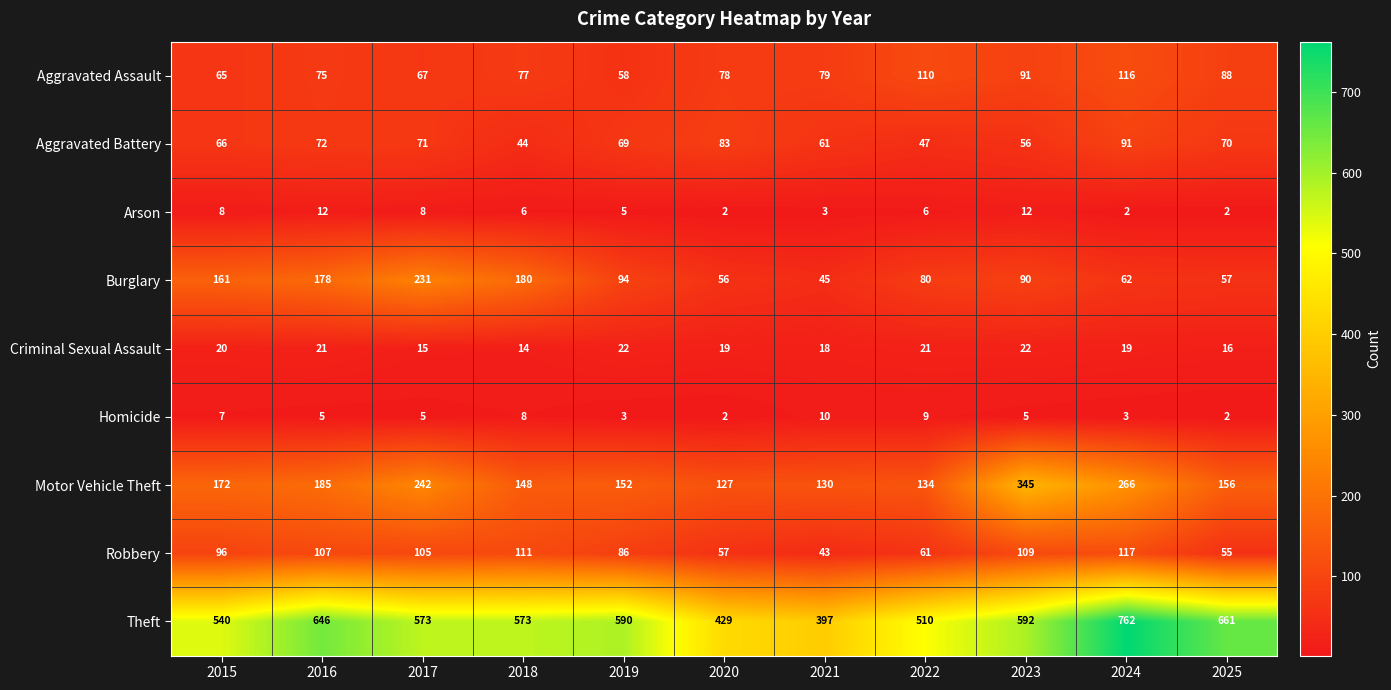

What is the greatest value displayed?

762